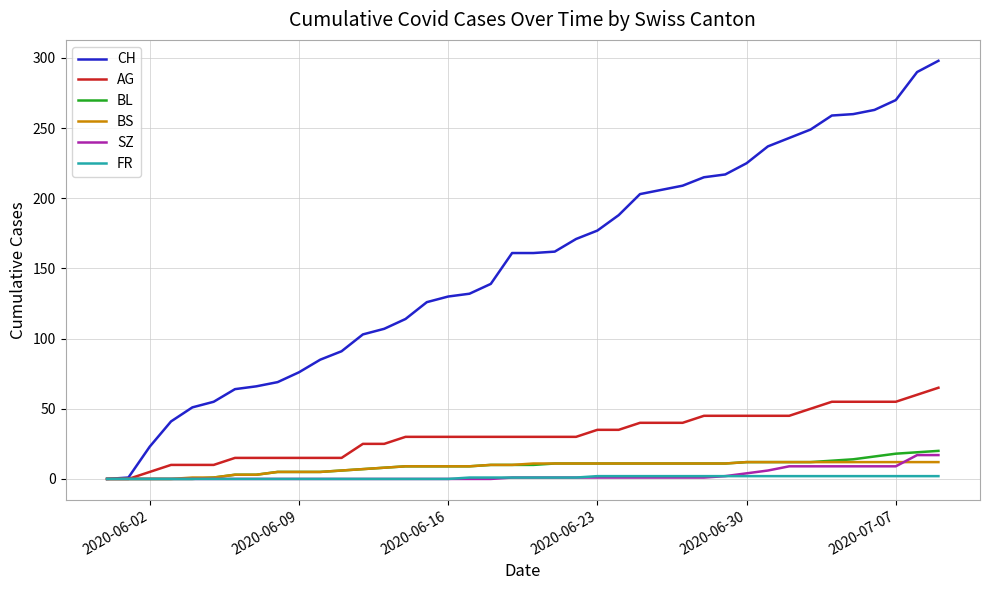

Which series has the largest range (max minus min)?

CH